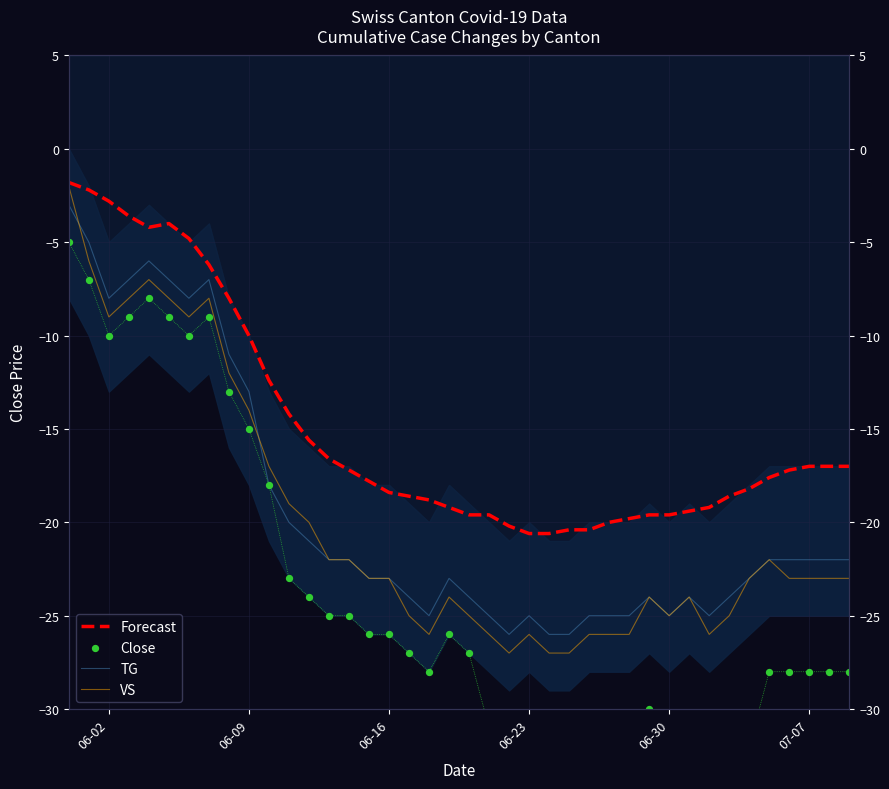

At how many categories does at least one series exceed -29?

40